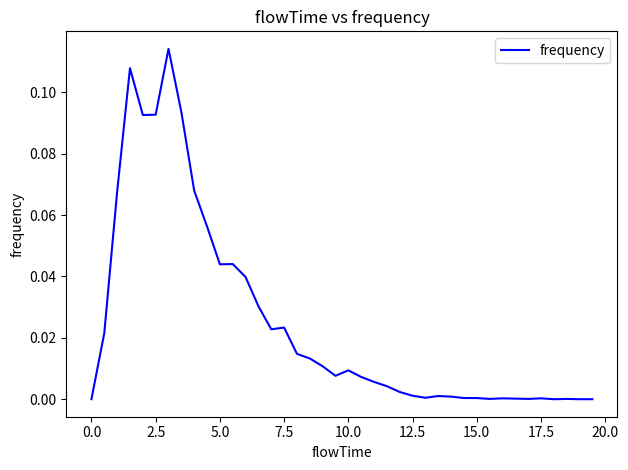

How many lines are shown in the chart?

1